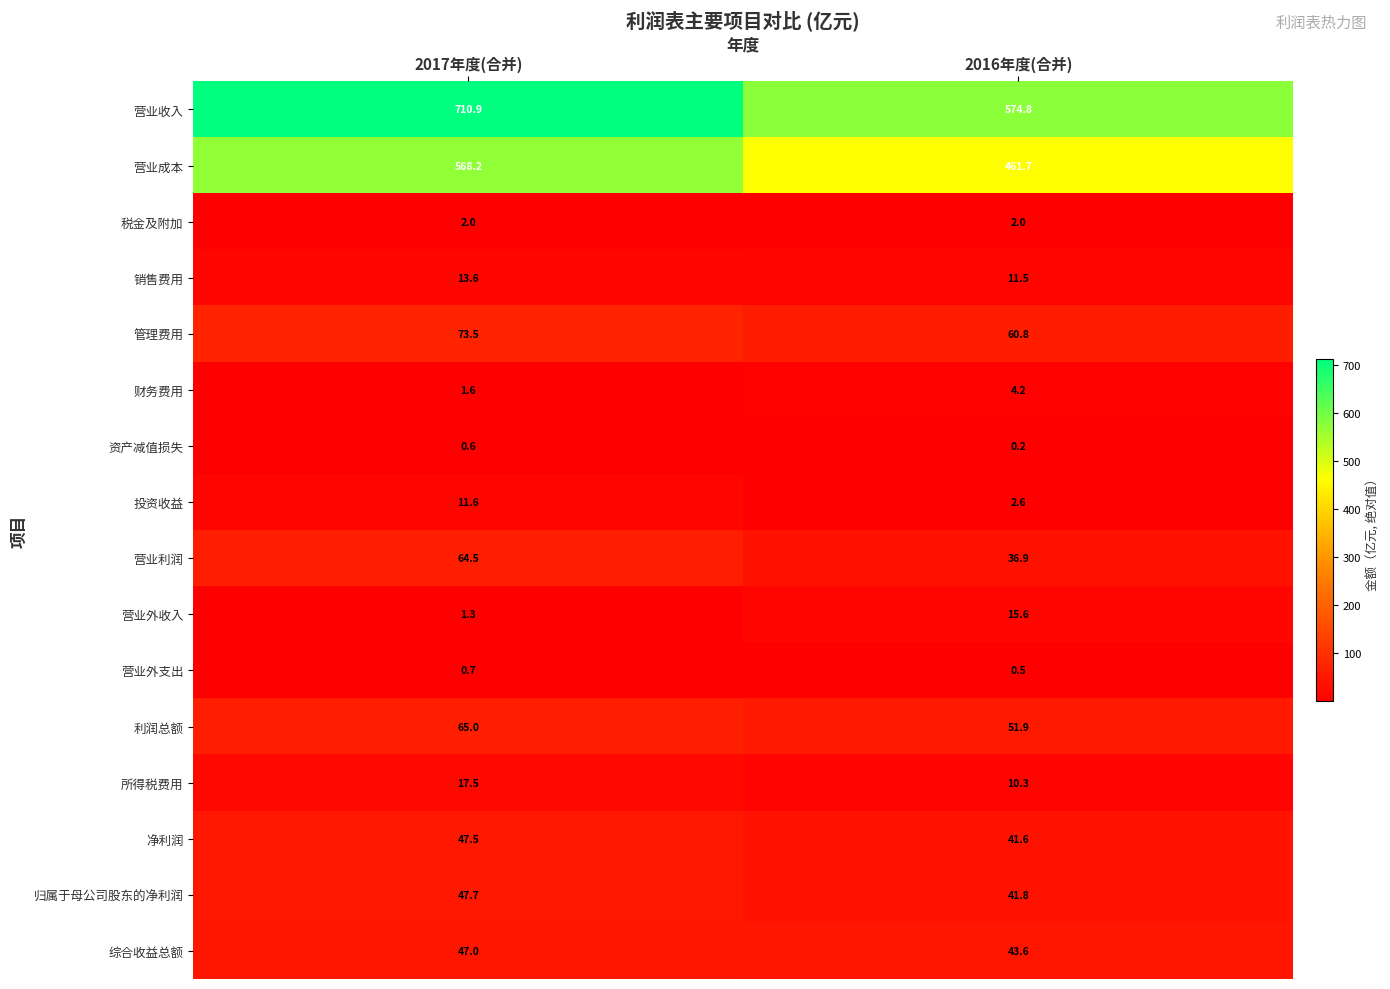

List the series in order of their peak value, lowest first.

资产减值损失, 营业外支出, 税金及附加, 财务费用, 投资收益, 销售费用, 营业外收入, 所得税费用, 综合收益总额, 净利润, 归属于母公司股东的净利润, 营业利润, 利润总额, 管理费用, 营业成本, 营业收入